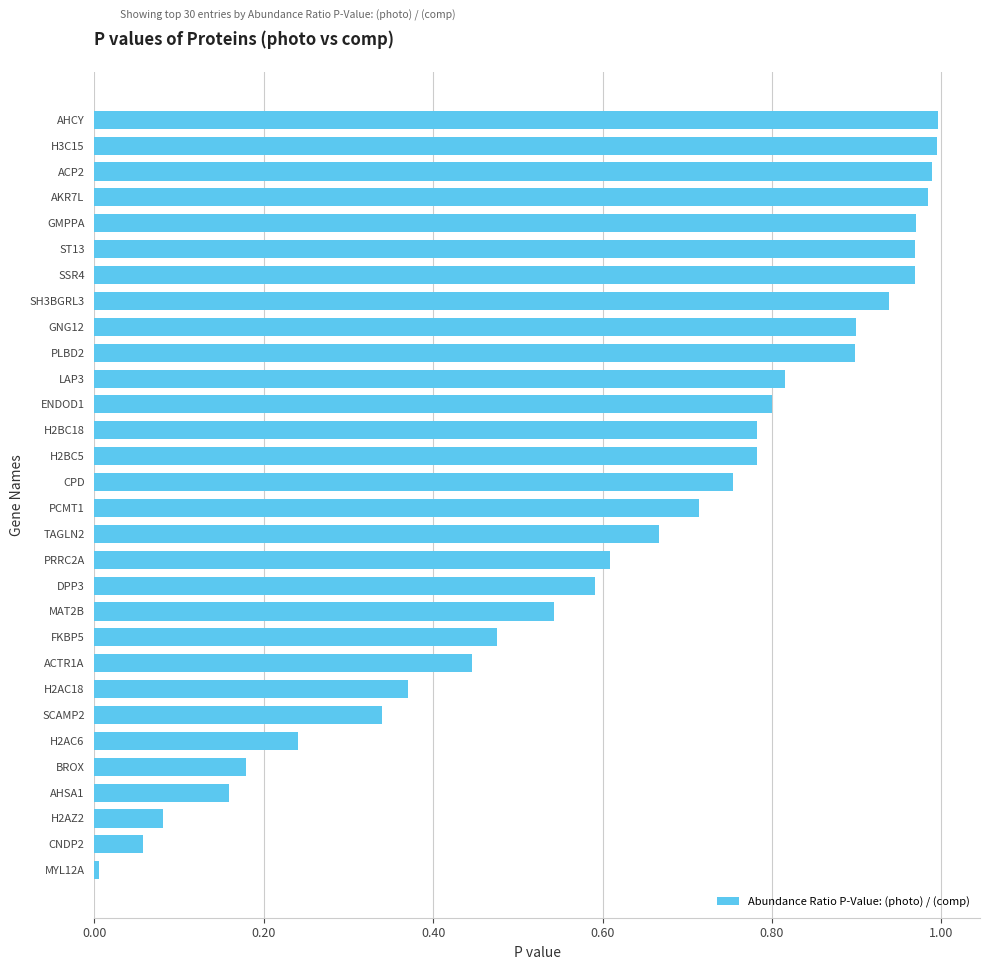

The value at H2AC6 is 0.1. True or false?

False